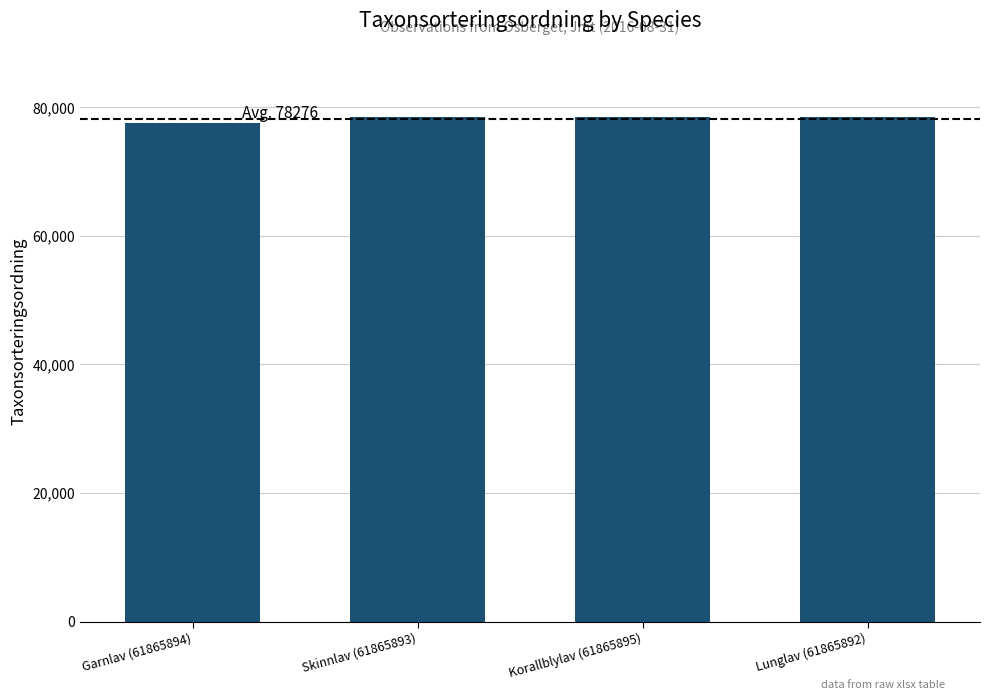

What is the value of the 1st bar from the left?

77506